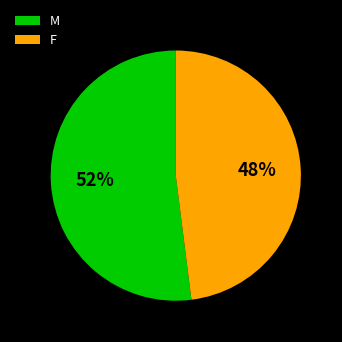

Count the number of slices in the pie.

2